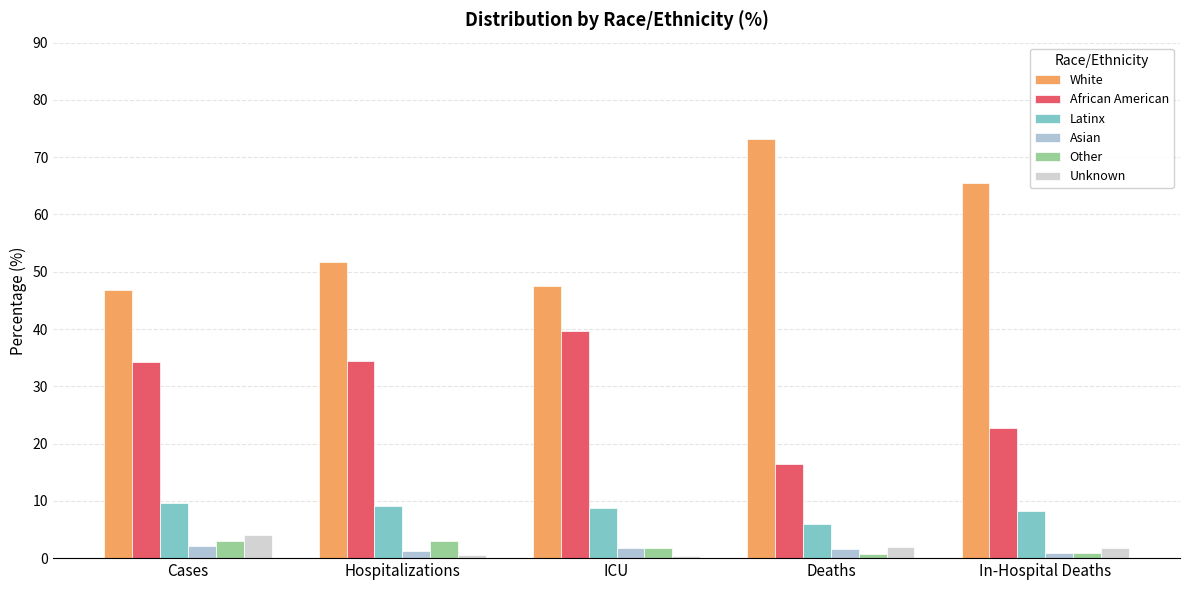

Are the bars grouped side by side (vs. stacked)?

Yes